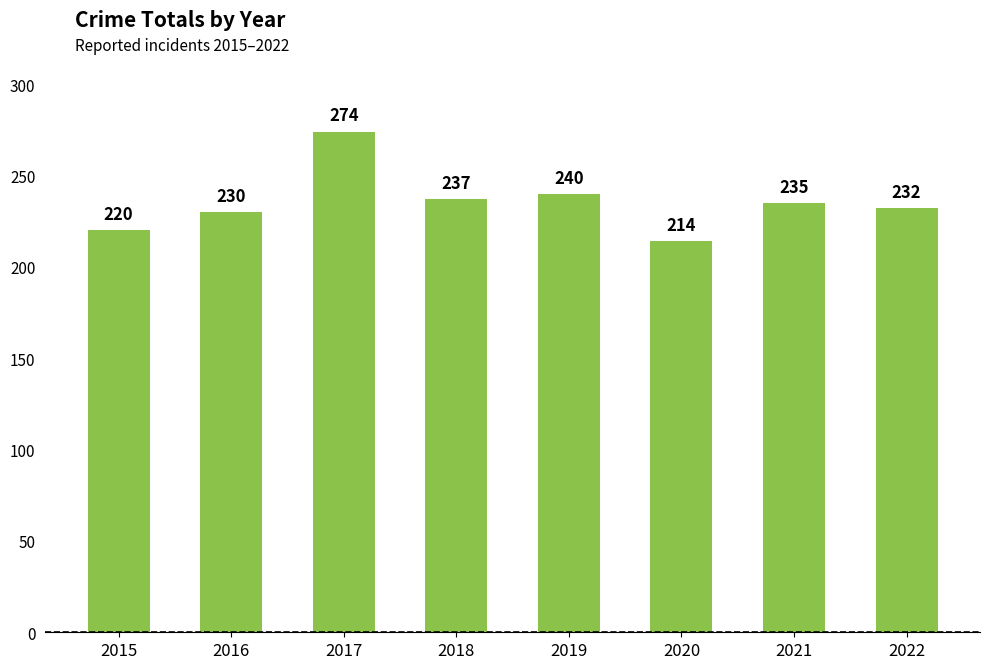

Are the bars horizontal?

No